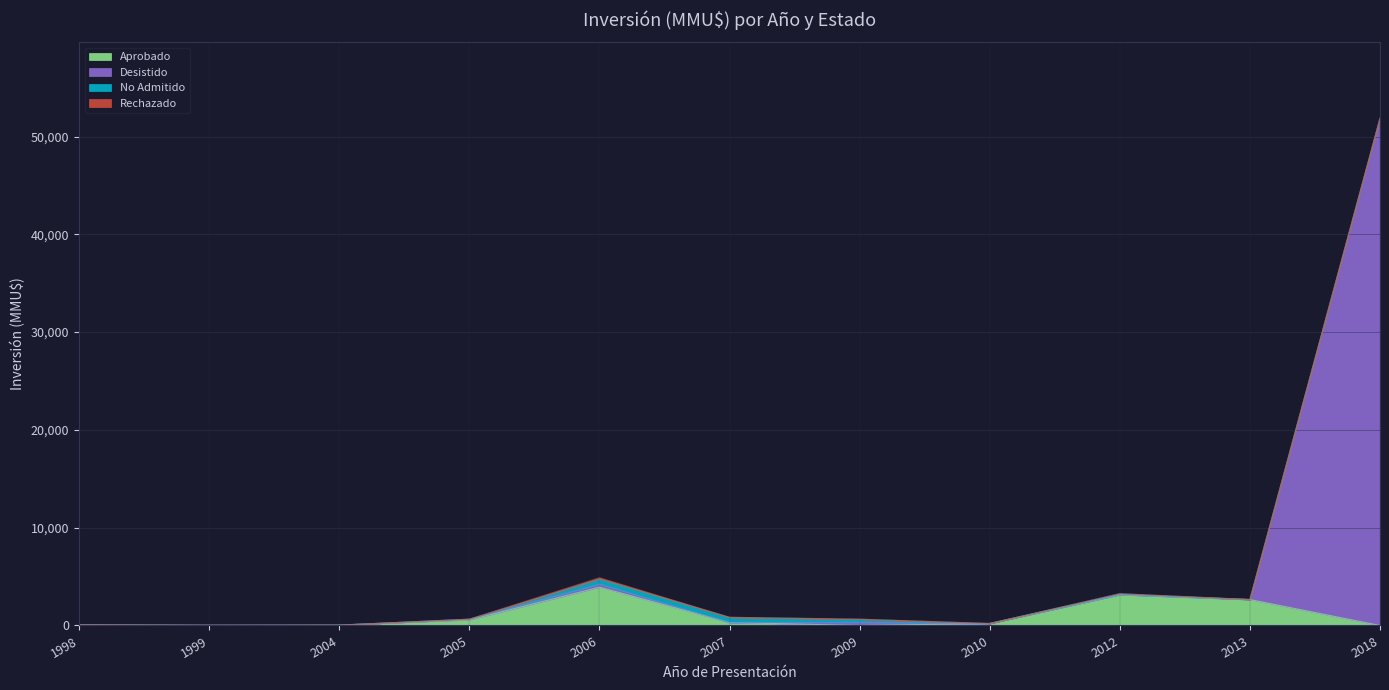

What is the total value across all series at 2018?

51860